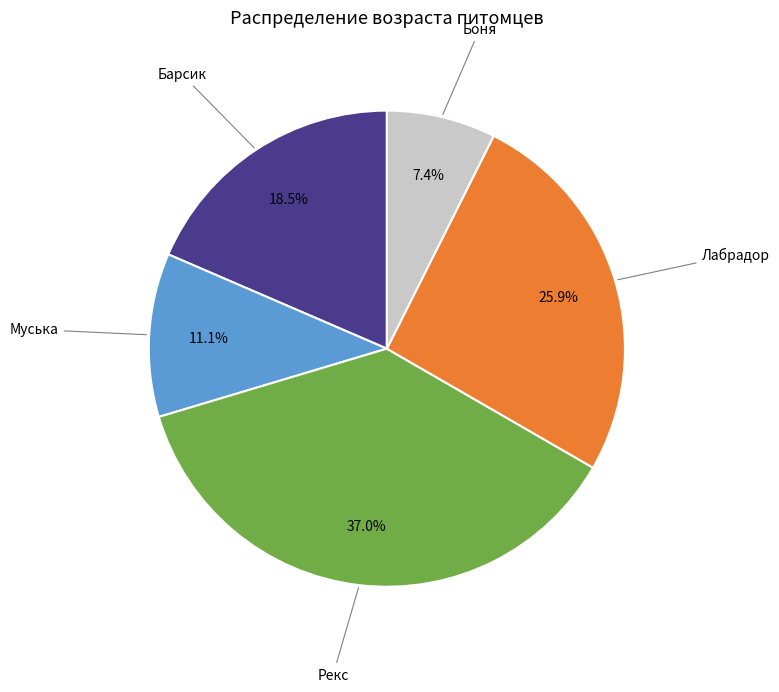

Is there any slice that represents more than half of the pie?

No